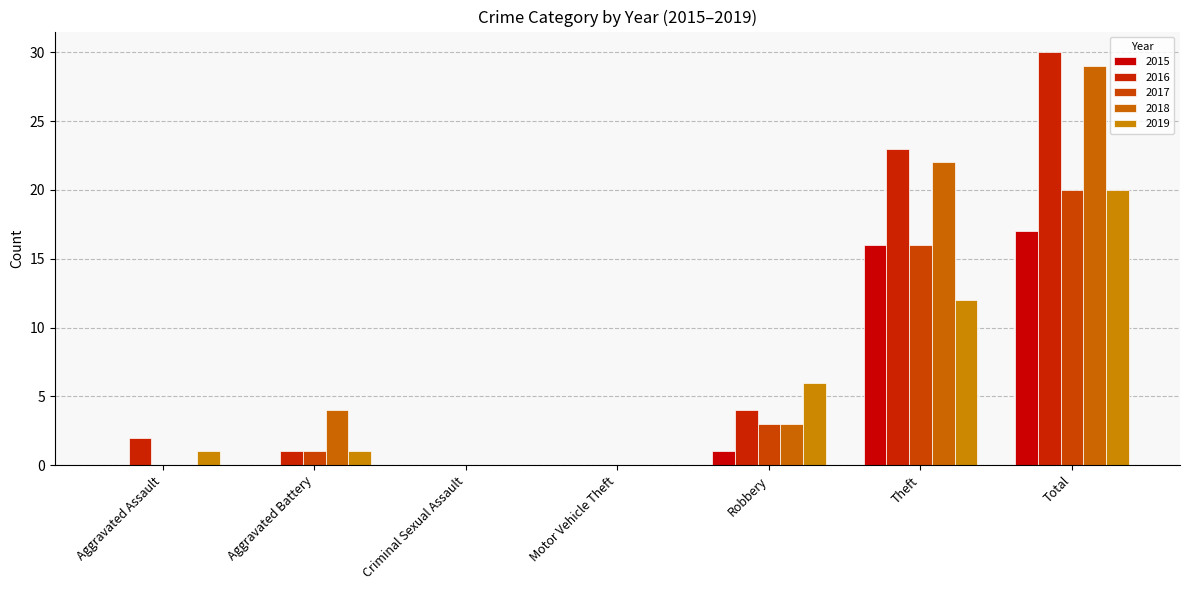

Count the number of categories in the chart.

7